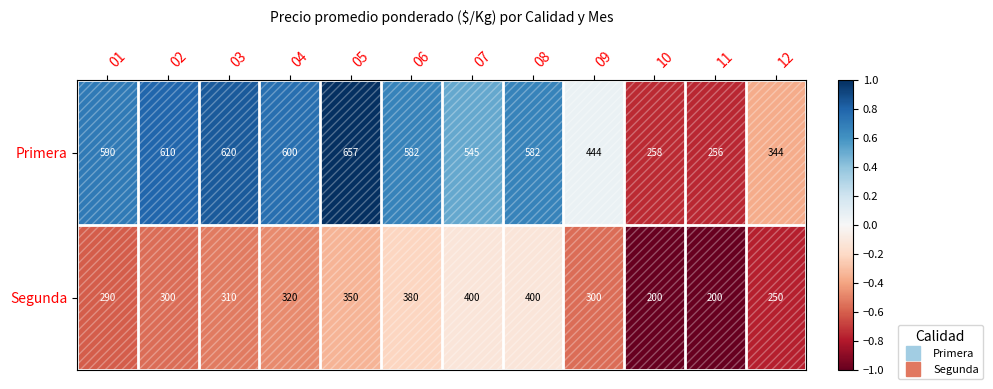

Rank the series by their average value, from highest to lowest.

Primera, Segunda